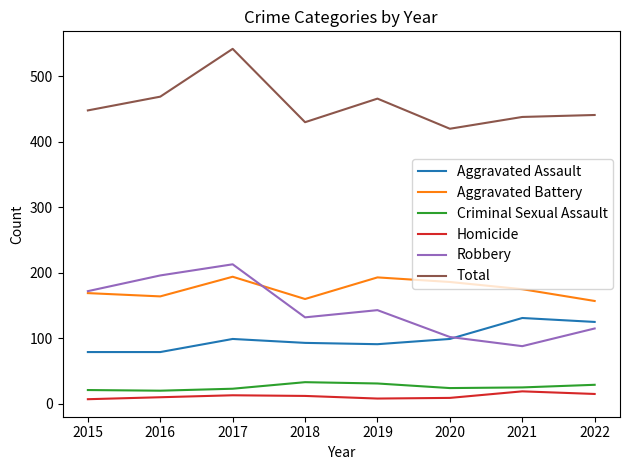

What is the maximum value shown in the chart?

542